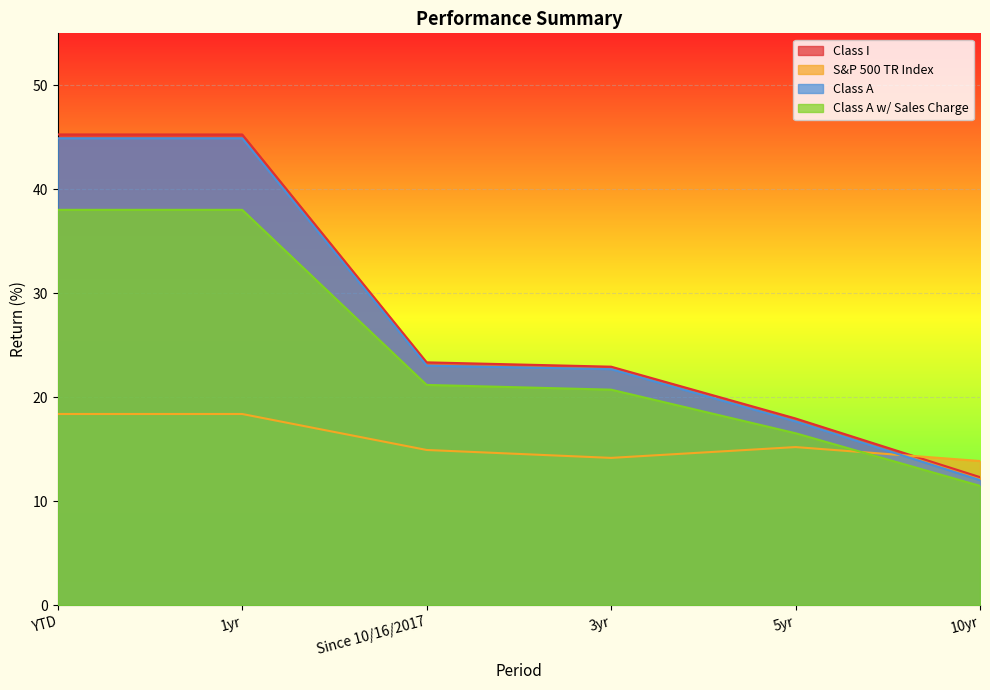

True or false: Class I and S&P 500 TR Index intersect in this chart.

True